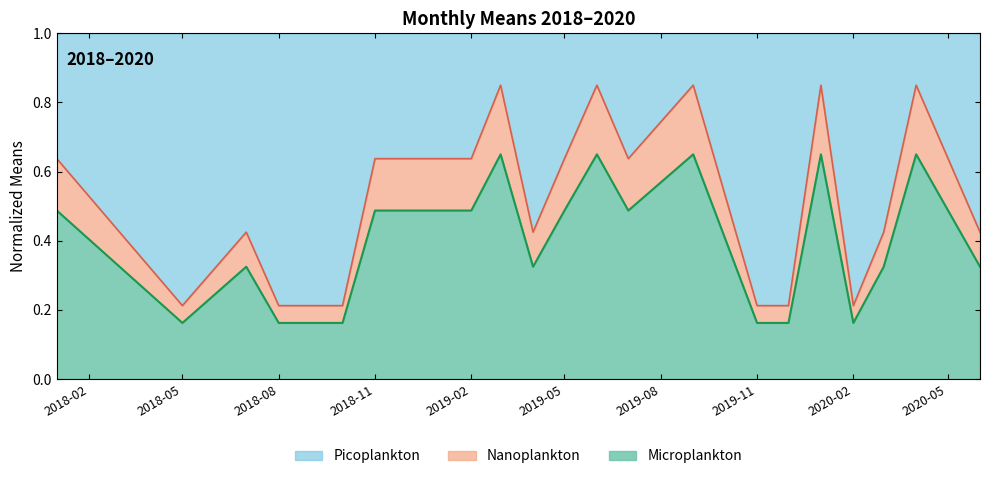

List the labels in order of value, smallest first.

2018-05-01, 2018-08-01, 2018-09-01, 2018-10-01, 2019-11-01, 2019-12-01, 2020-02-01, 2018-07-01, 2019-04-01, 2020-03-01, 2020-06-01, 2018-01-01, 2018-11-01, 2019-01-01, 2019-02-01, 2019-05-01, 2019-07-01, 2019-03-01, 2019-06-01, 2019-09-01, 2020-01-01, 2020-04-01